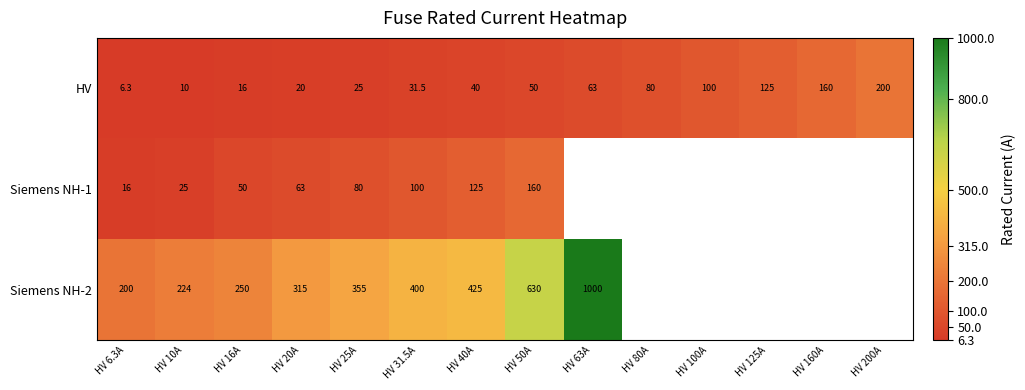

What is the difference between the second highest and second lowest values in the HV series?

150.0